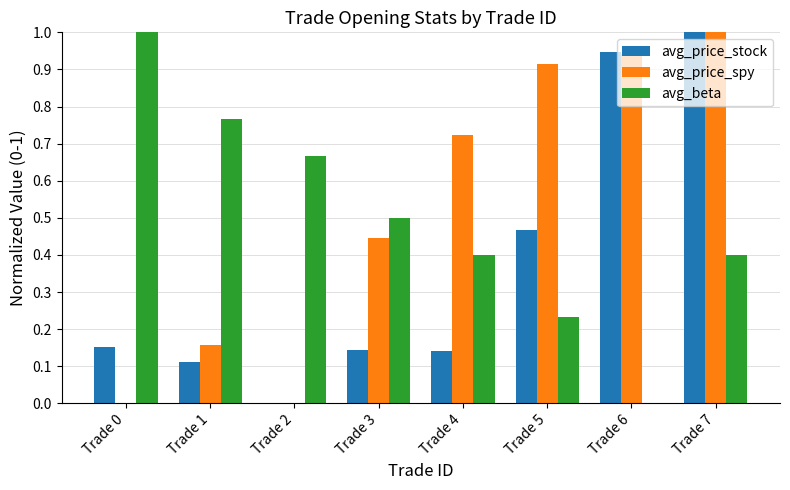

True or false: avg_beta has a value of 0.1 at Trade 4.

False